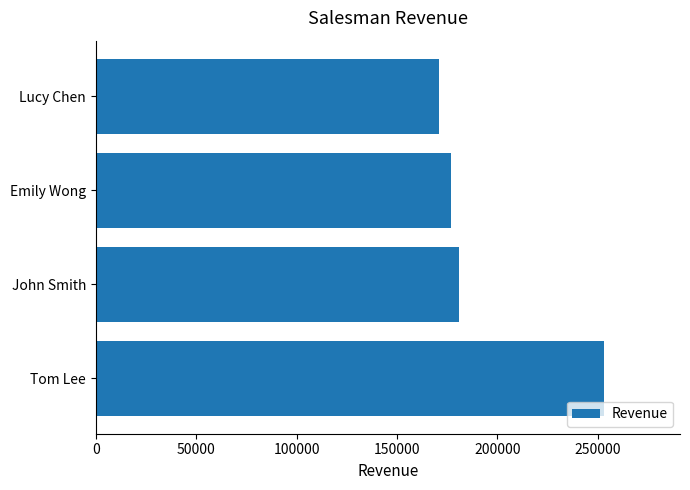

Reading bottom to top, list all the values displayed in this chart.

253000	181000	177000	171000